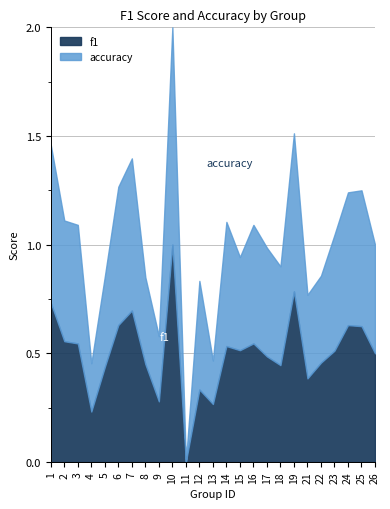

What is the total value across all series at 7?

1.4